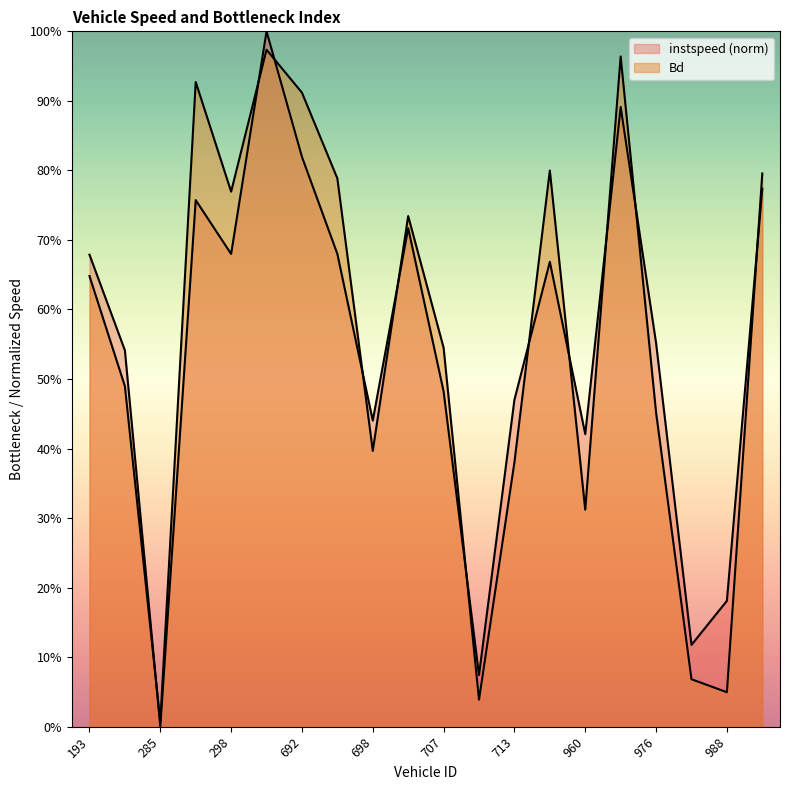

Is the value of Bd at 196.0 greater than the value of instspeed at 193.0?

No